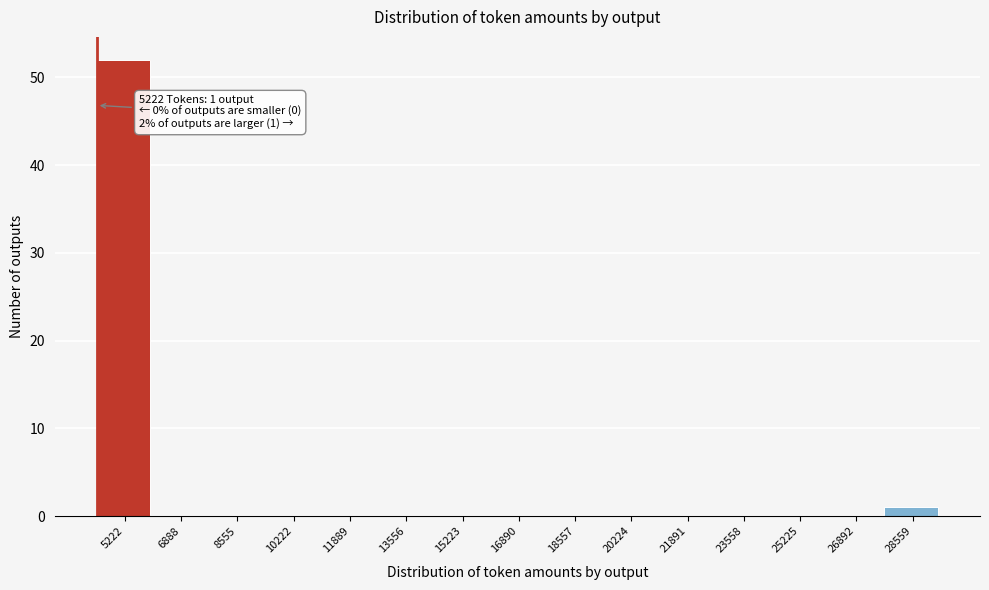

Reading left to right, what are all the values shown in this chart?

5222=52	6888=0	8555=0	10222=0	11889=0	13556=0	15223=0	16890=0	18557=0	20224=0	21891=0	23558=0	25225=0	26892=0	28559=1